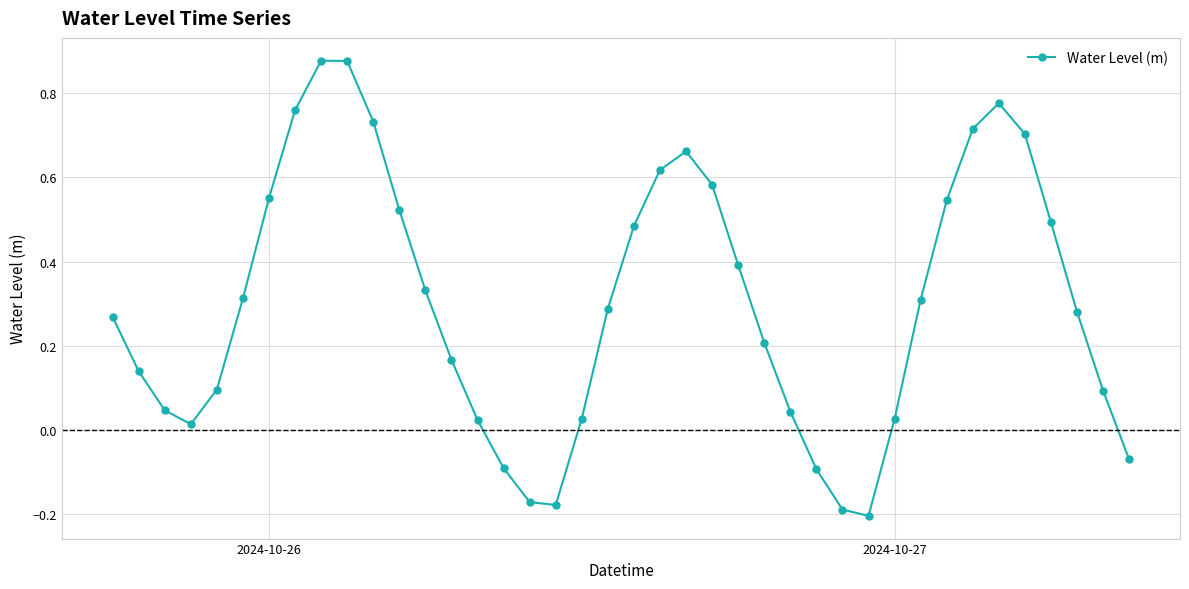

What is the difference between the maximum and minimum values?

1.1